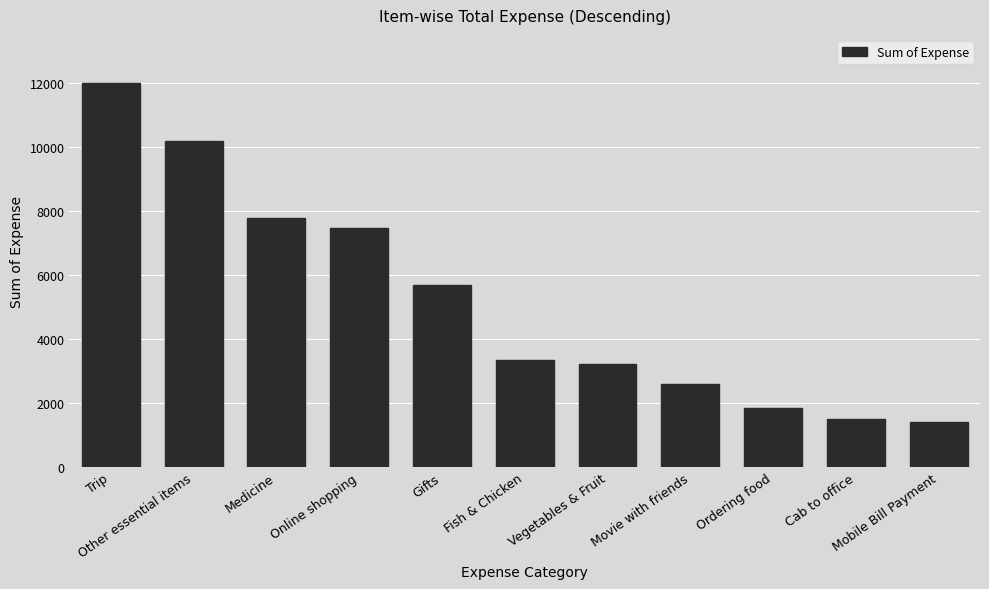

What position from the right is Vegetables & Fruit?

5